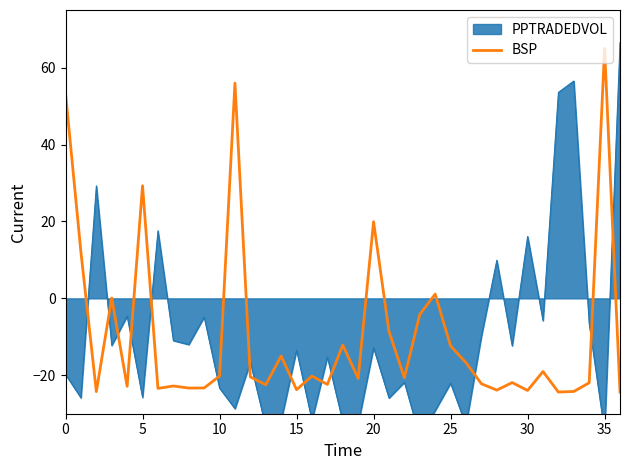

What is the greatest value displayed?

65.0